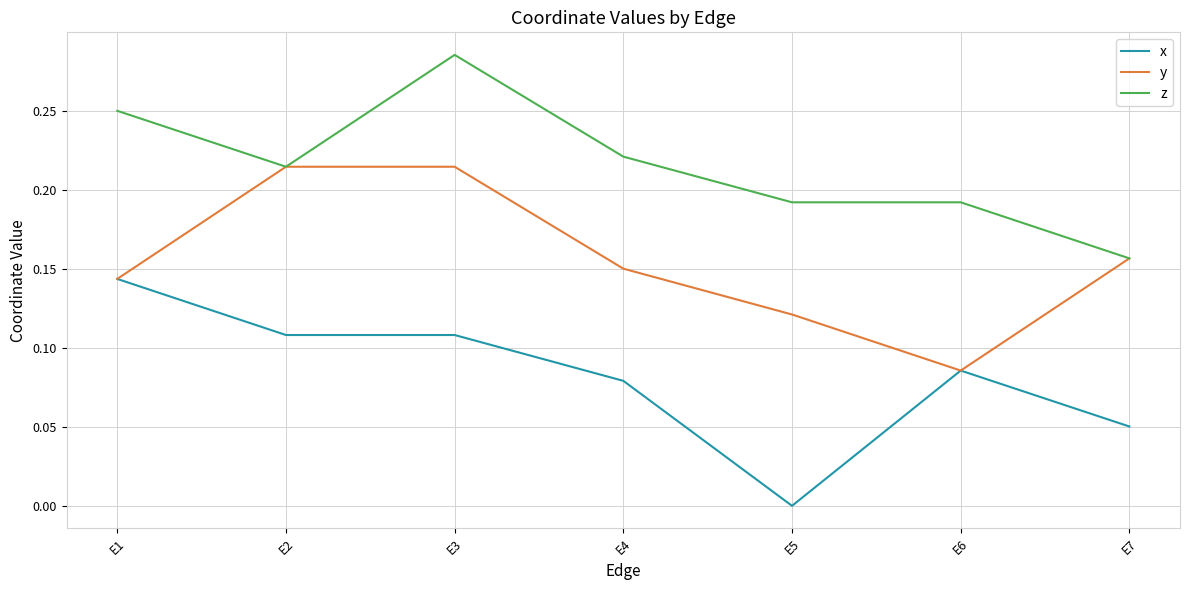

How many y values are between 0 and 1?

7